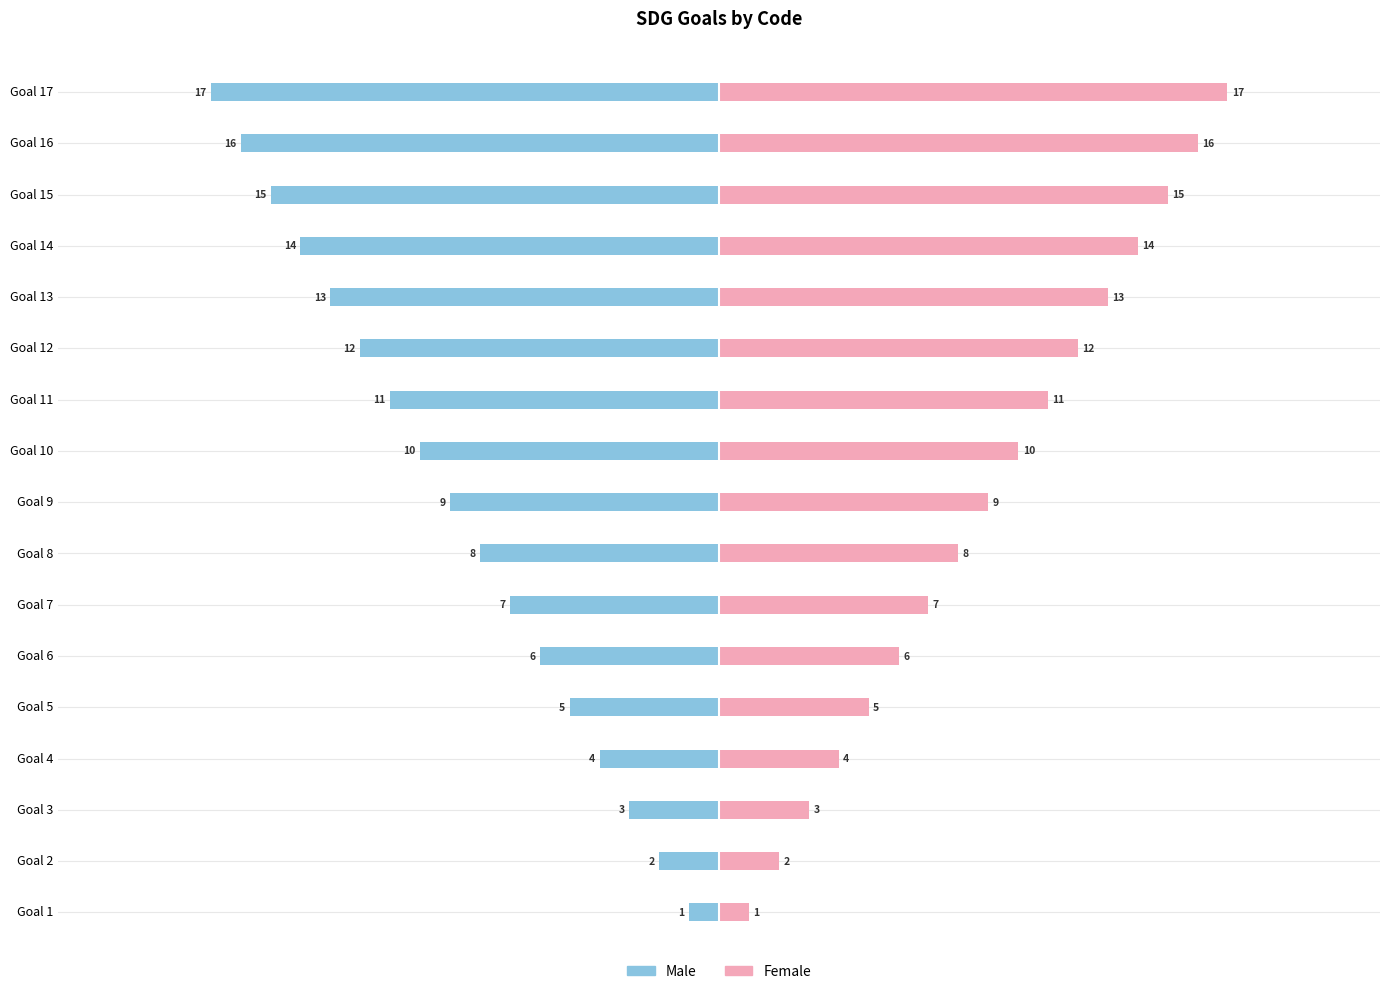

Reading right to left, what are all the values shown in this chart?

Male: -17	-16	-15	-14	-13	-12	-11	-10	-9	-8	-7	-6	-5	-4	-3	-2	-1
Female: 17	16	15	14	13	12	11	10	9	8	7	6	5	4	3	2	1